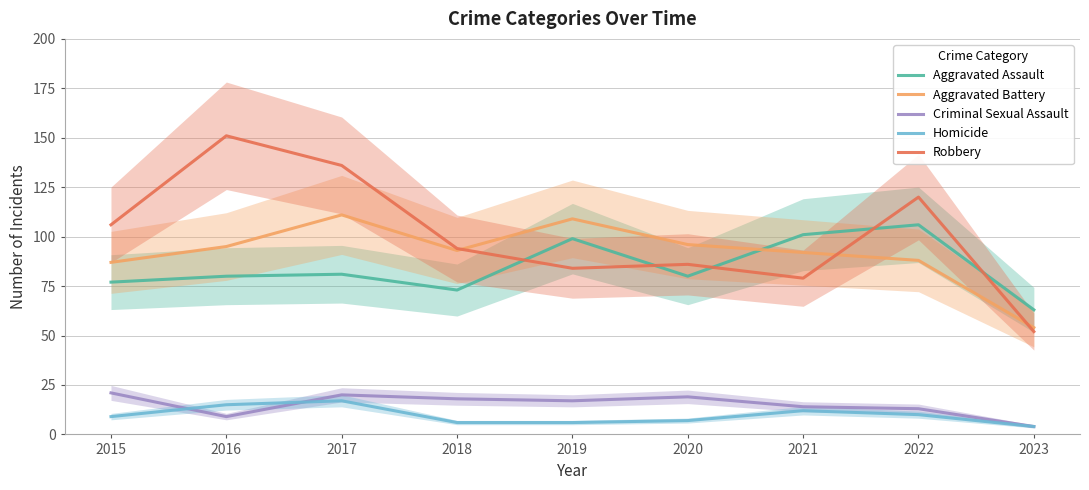

What are all the series names shown in the legend?

Aggravated Assault, Aggravated Battery, Criminal Sexual Assault, Homicide, Robbery